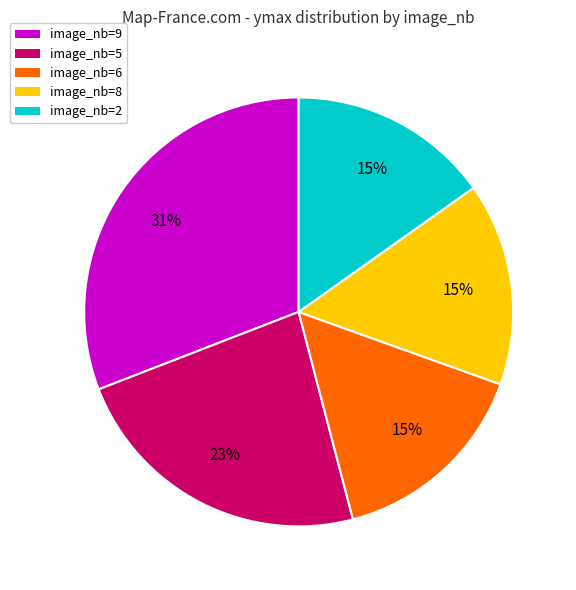

To the nearest percent, what is the average slice percentage?

20%